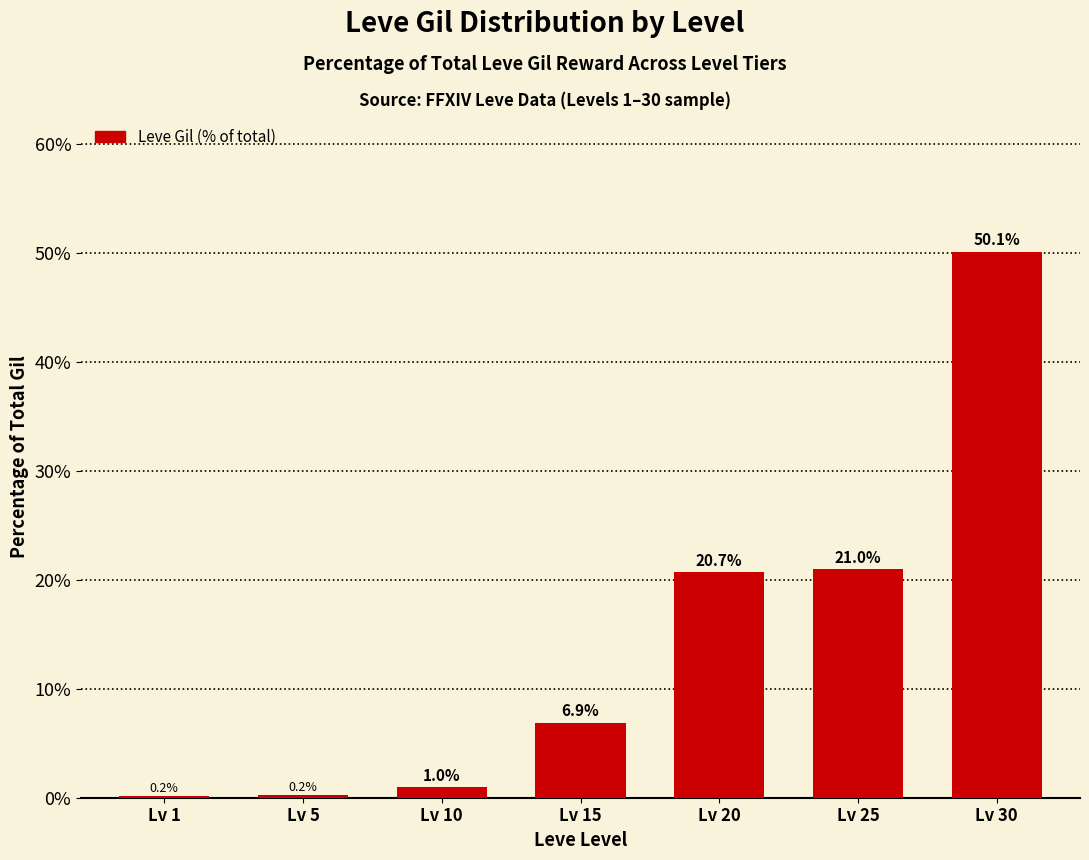

What is the average value?

14.3